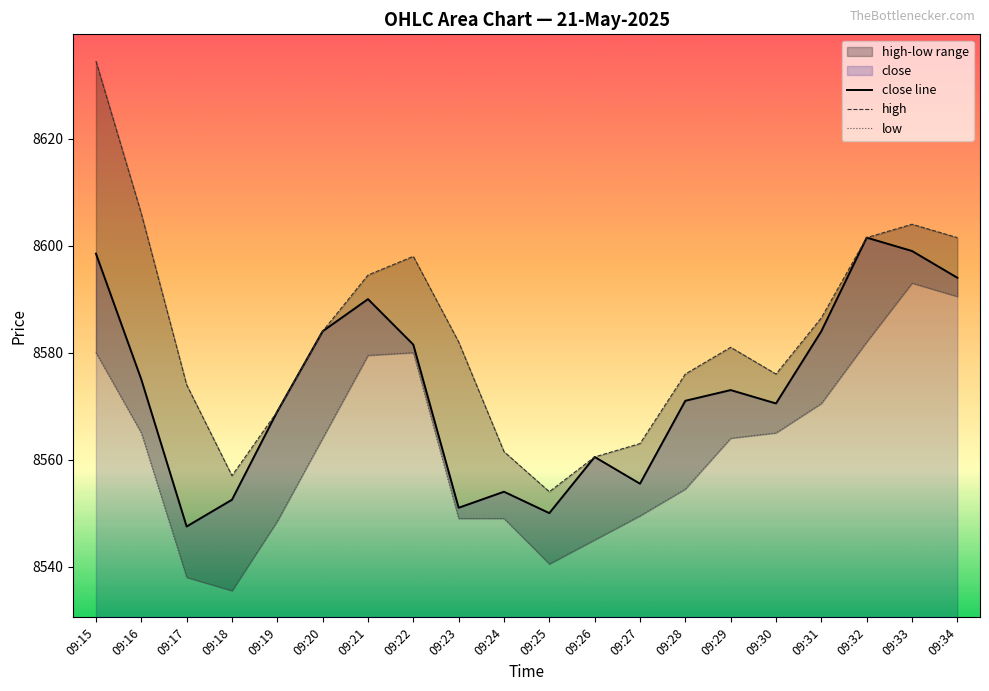

At which category is the sum across all series the highest?

09:15